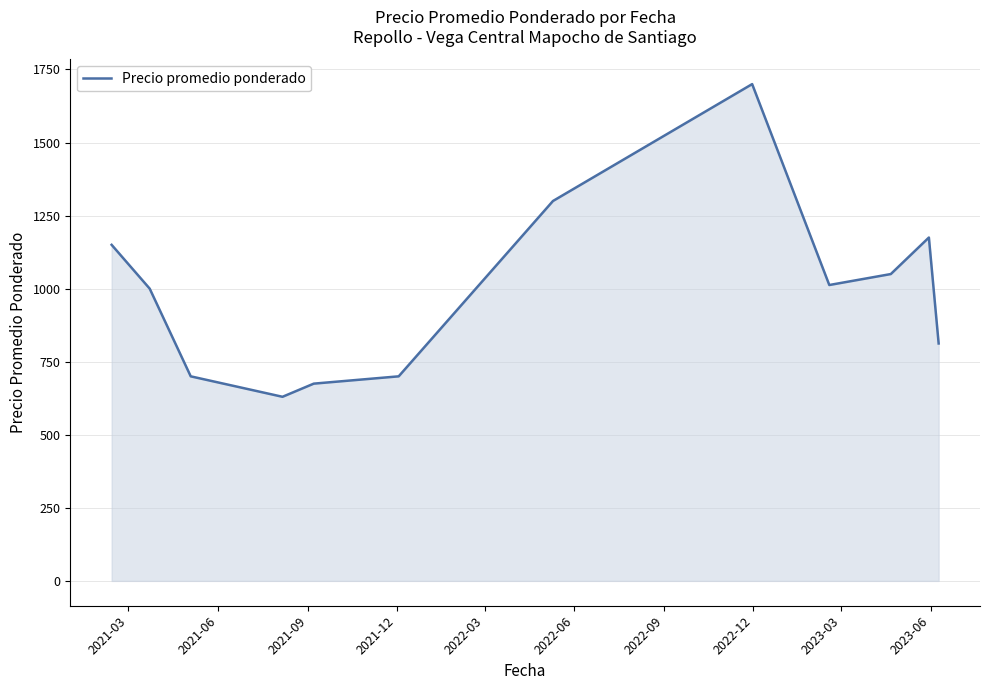

What is the difference between the maximum and minimum values?

1070.0